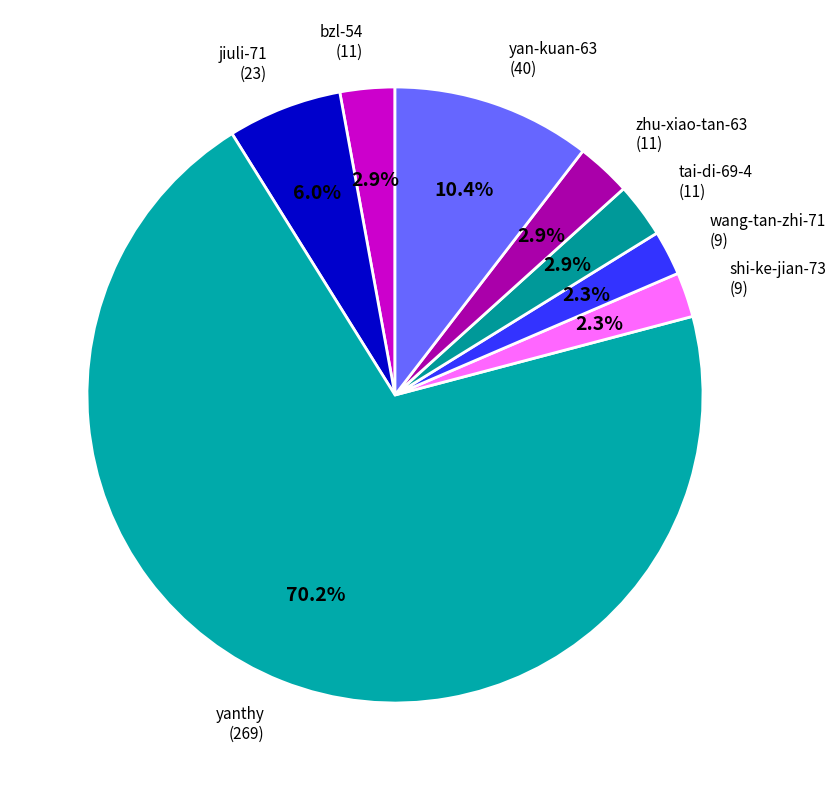

How many segments does this pie chart have?

8